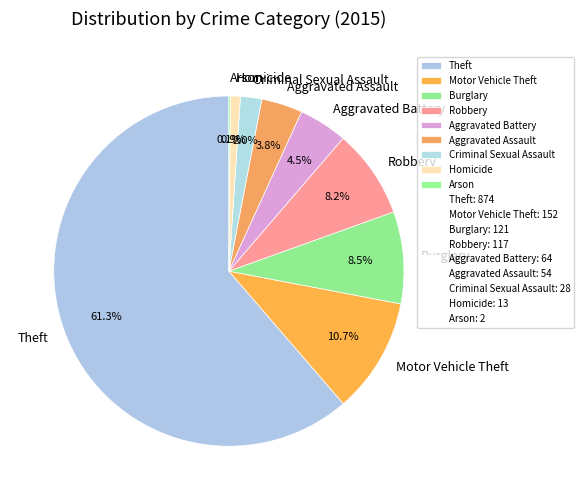

Is Theft the majority of the pie?

Yes